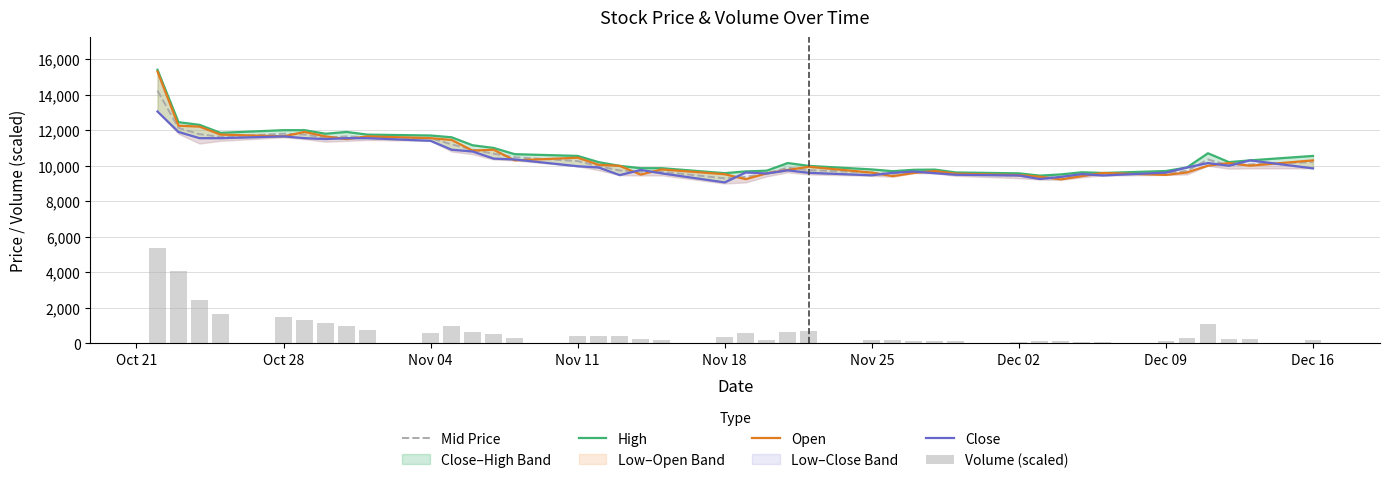

What is the average value of the Open series?

10430.0